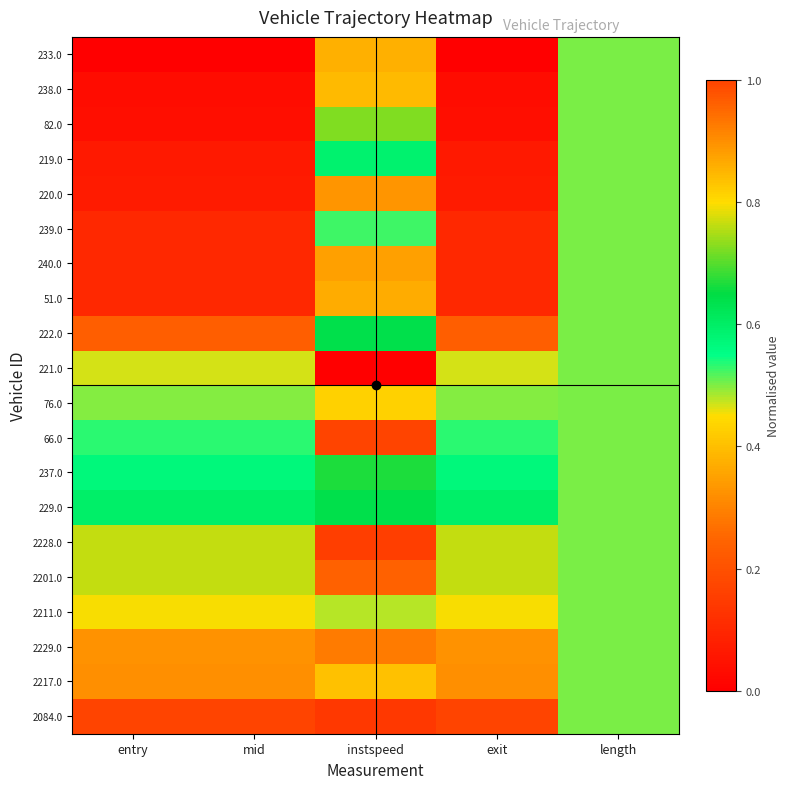

What is the total value across all series at exit?

8.5